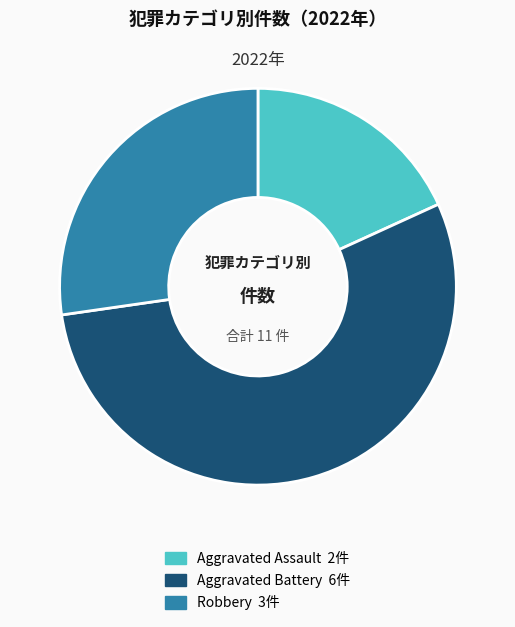

How many slices are in this pie chart?

3